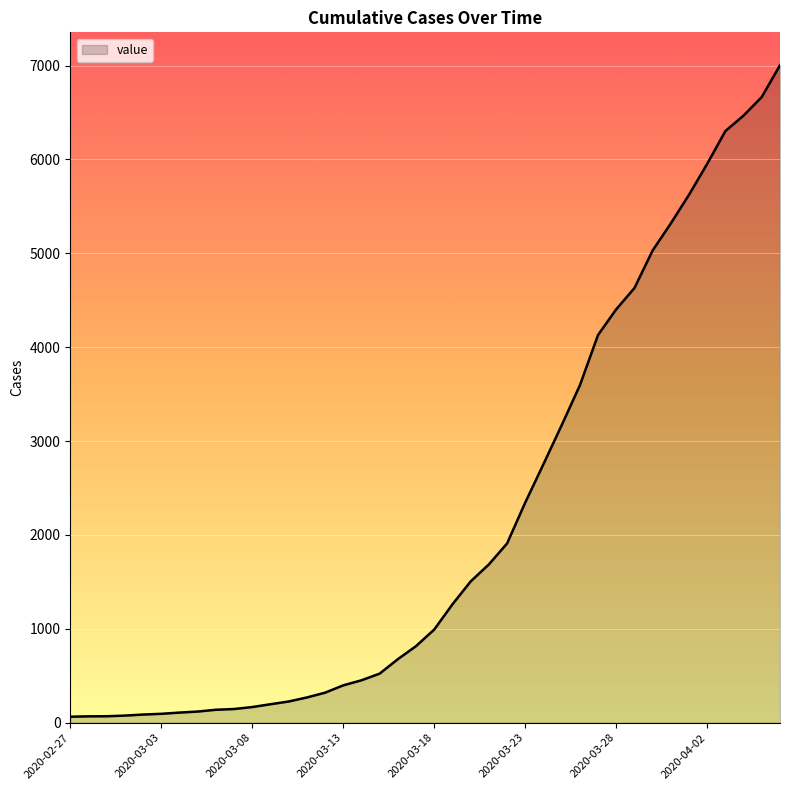

What is the maximum value shown in the chart?

7004